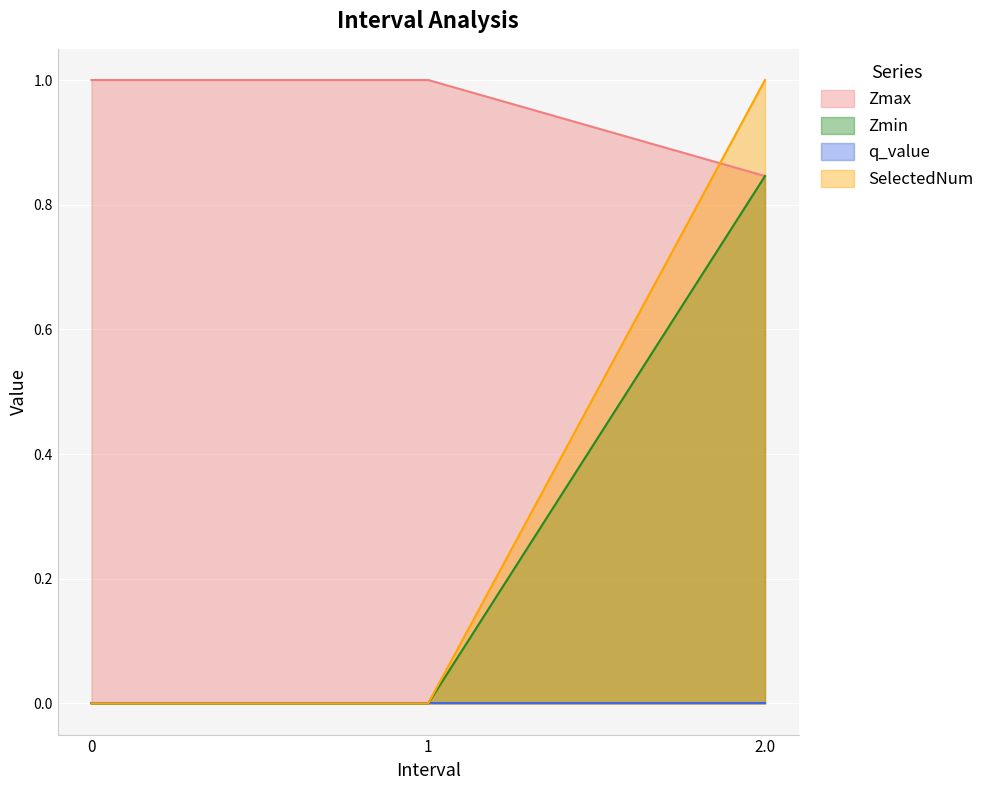

At how many categories does at least one series exceed 0?

3